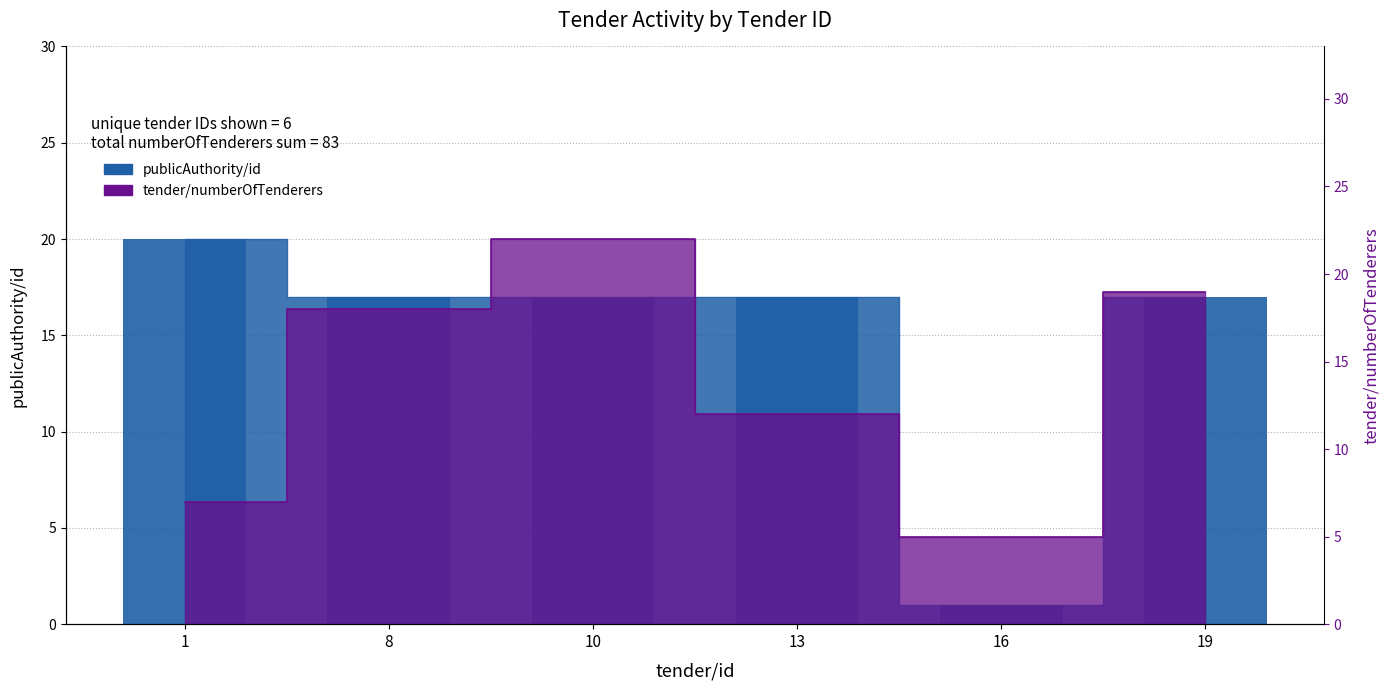

At which label is tender/numberOfTenderers closest to 13?

13